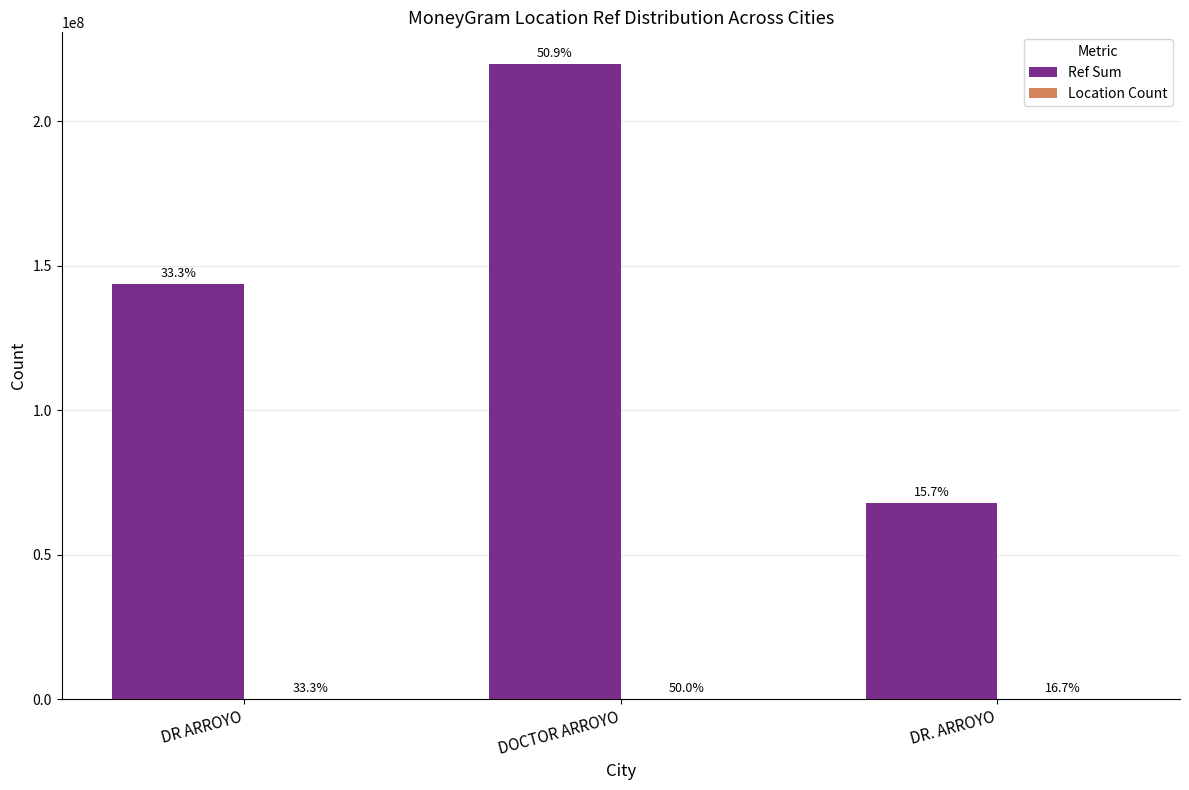

What position from the left is DOCTOR ARROYO?

2